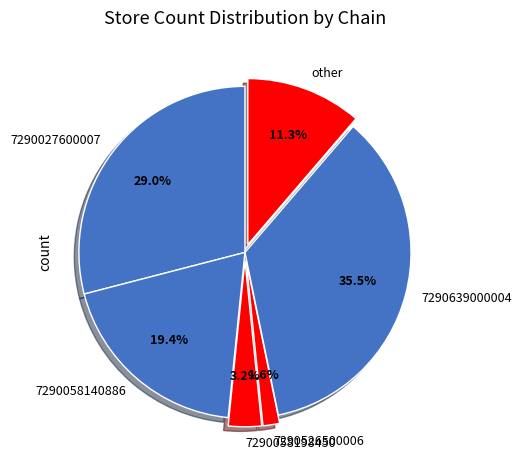

What is the smallest slice in the pie chart?

7290526500006